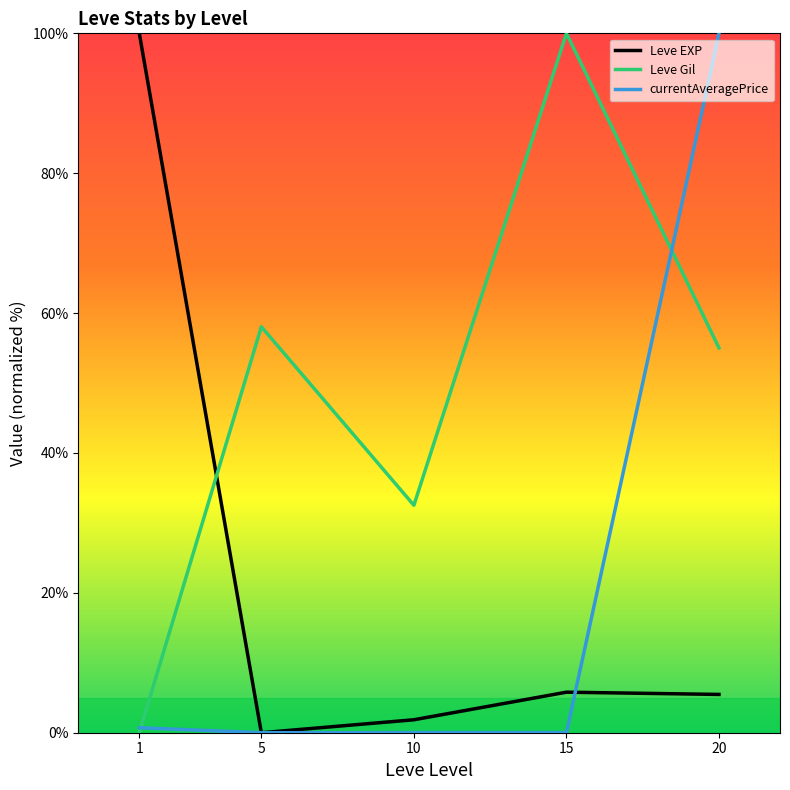

Which series has the largest total across all categories?

Leve Gil